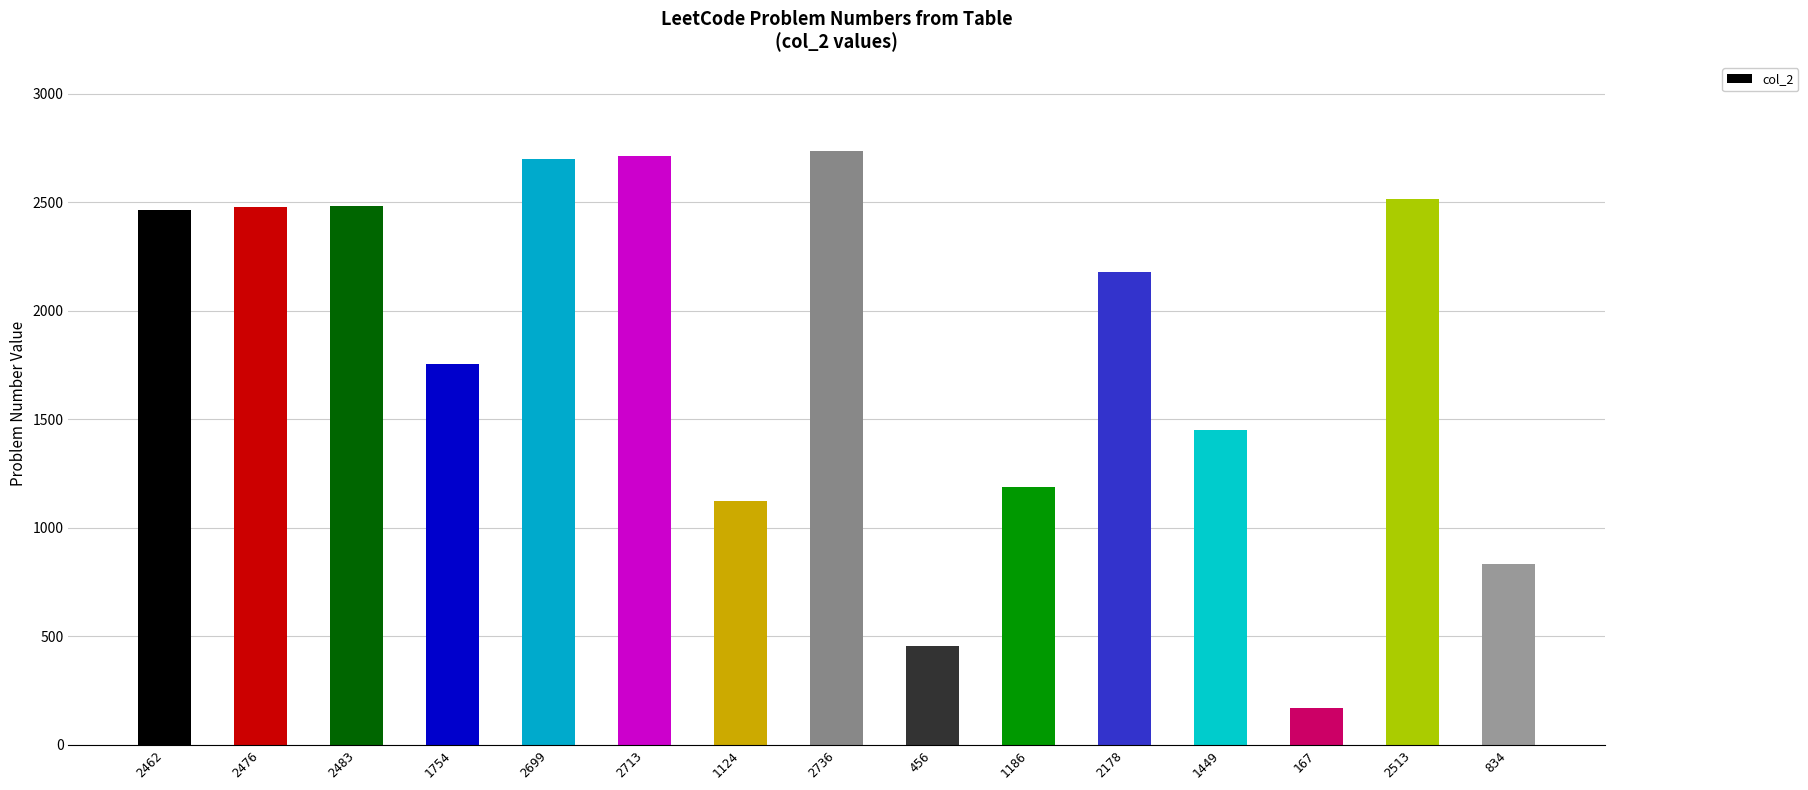

What position from the right is 2736?

8